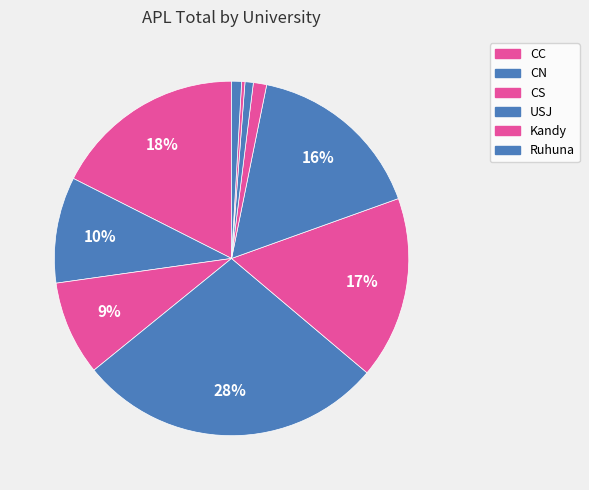

How many segments does this pie chart have?

10